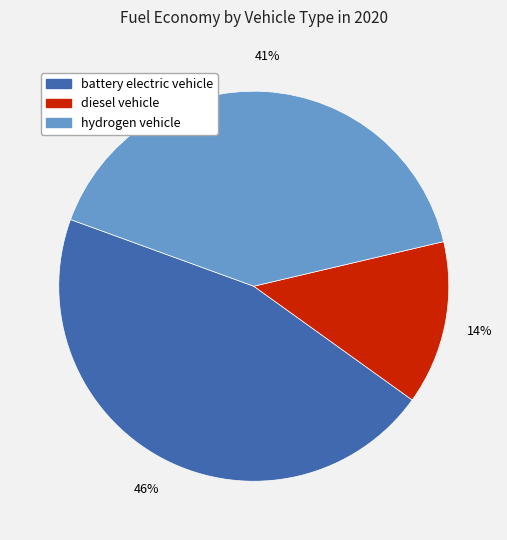

Count the number of slices in the pie.

3